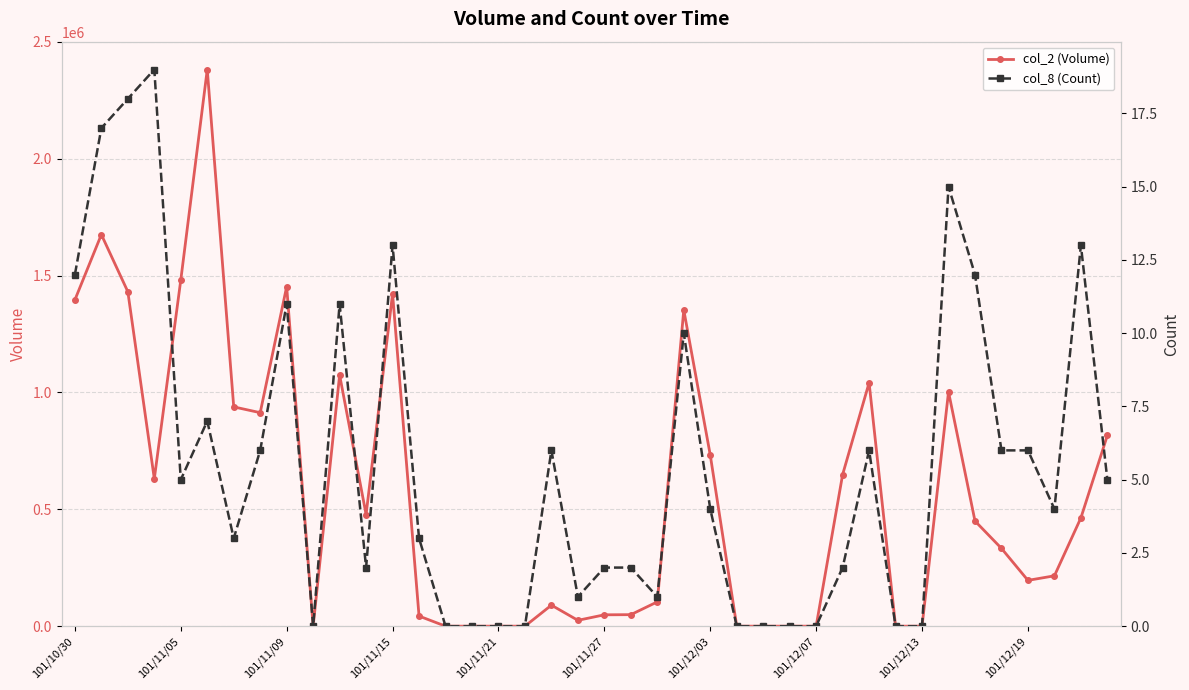

True or false: col_2 (Volume) has more than 2 interior local peaks.

True